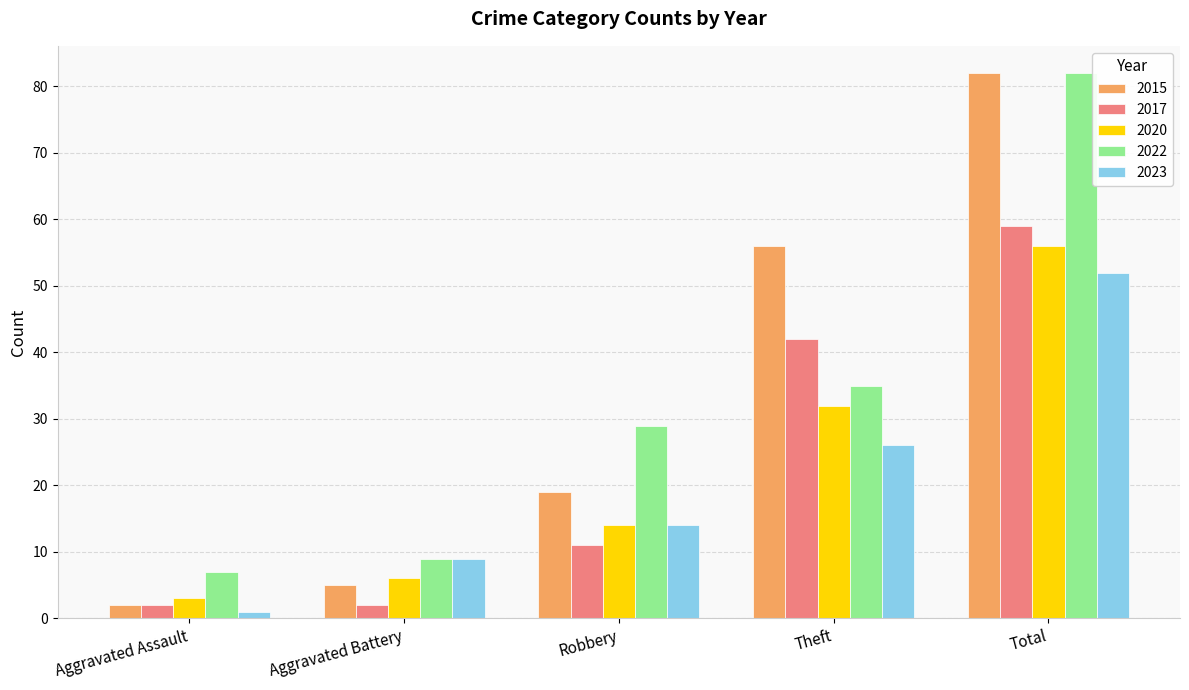

Reading left to right, list all the values displayed in this chart.

2015: Aggravated Assault=2	Aggravated Battery=5	Robbery=19	Theft=56	Total=82
2017: Aggravated Assault=2	Aggravated Battery=2	Robbery=11	Theft=42	Total=59
2020: Aggravated Assault=3	Aggravated Battery=6	Robbery=14	Theft=32	Total=56
2022: Aggravated Assault=7	Aggravated Battery=9	Robbery=29	Theft=35	Total=82
2023: Aggravated Assault=1	Aggravated Battery=9	Robbery=14	Theft=26	Total=52